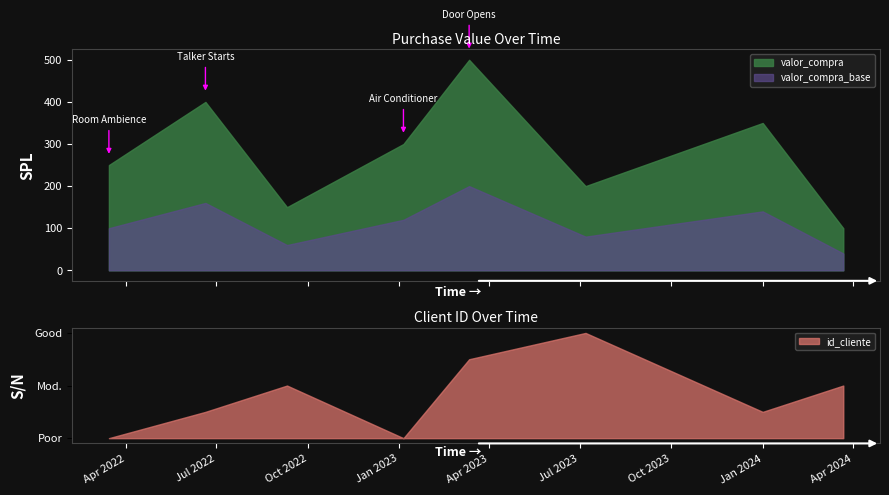

Which series ends up on top after the final intersection of valor_compra and id_cliente?

id_cliente